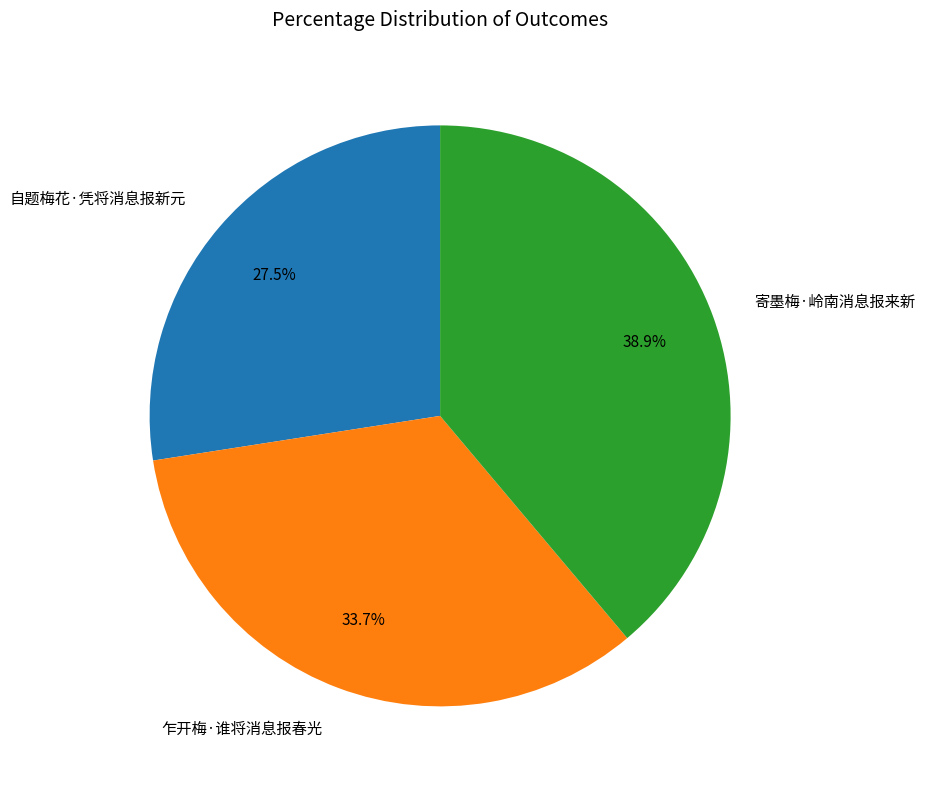

How many segments does this pie chart have?

3